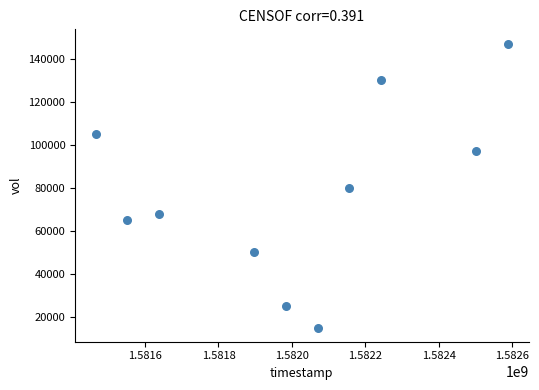

What is the range of X values (max minus min)?

1123200